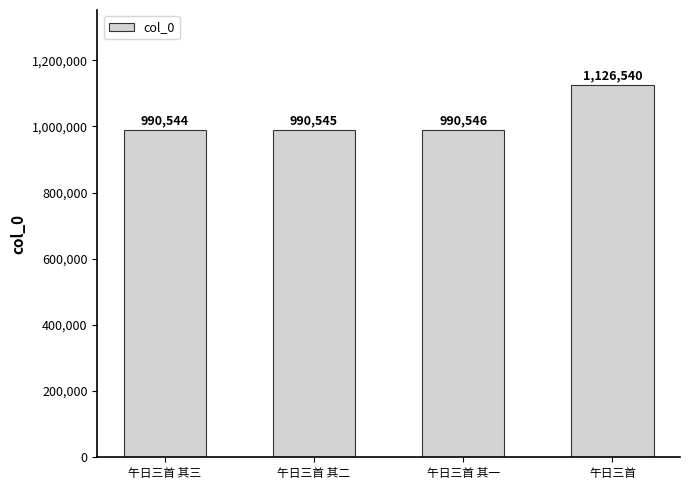

The chart shows a value of 1748931 at 午日三首. True or false?

False